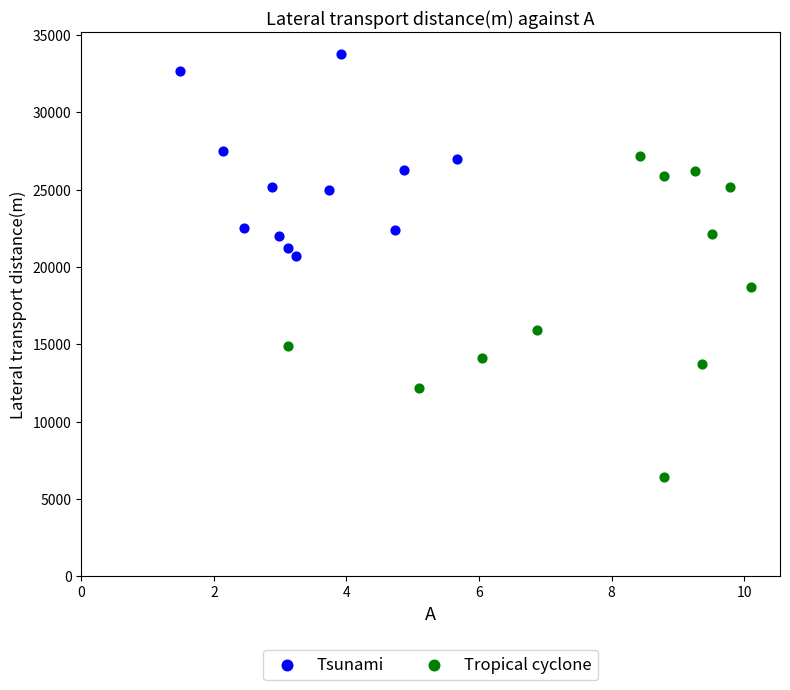

What are all the series names shown in the legend?

Tsunami, Tropical cyclone